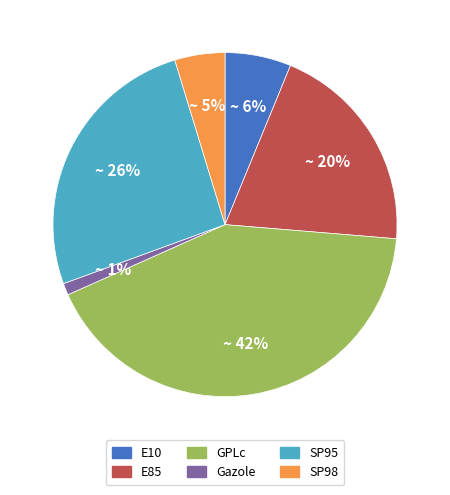

To the nearest percent, what is the difference between the largest and smallest slice percentages?

41%